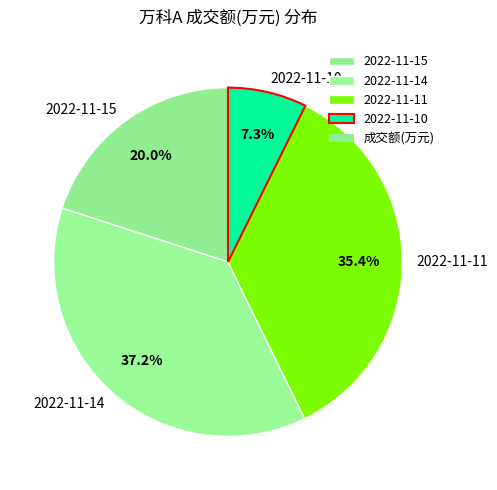

To the nearest percent, what is the combined percentage of 2022-11-15 and 2022-11-10?

27%